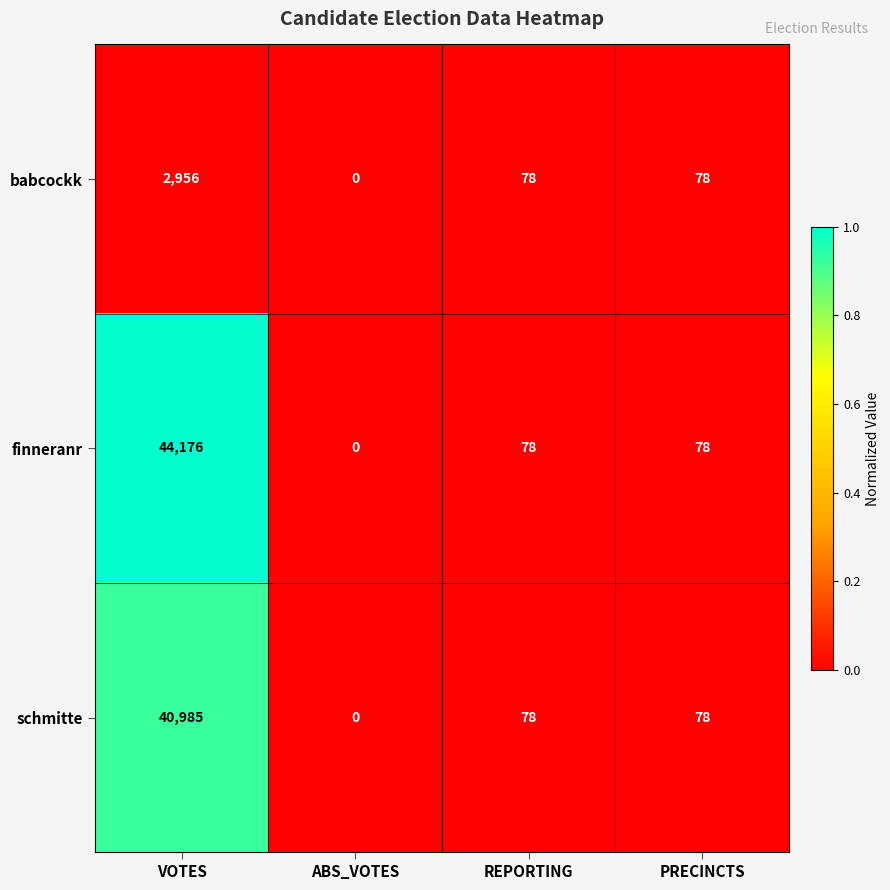

What is the greatest value displayed?

44176